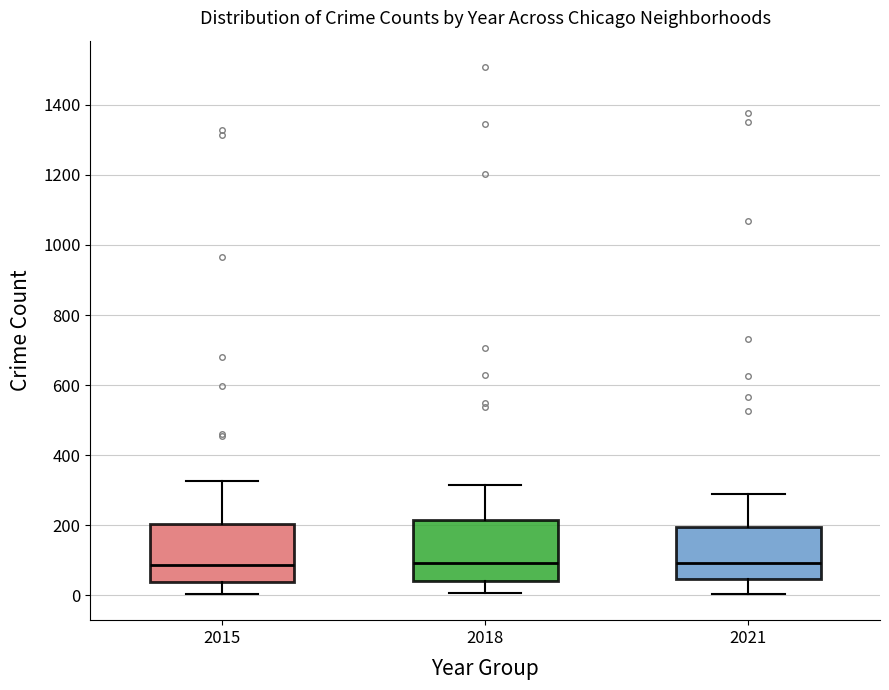

Reading left to right, transcribe this box plot: for each box, give where its median line is, the range the box spans, and where its two whiskers end, as read against the y-axis. The values are not printed on the chart, so give them approximately, as read against the axis.

2015: median 80, box 40 to 200, whiskers 0 to 320
2018: median 100, box 40 to 220, whiskers 0 to 320
2021: median 100, box 40 to 200, whiskers 0 to 300